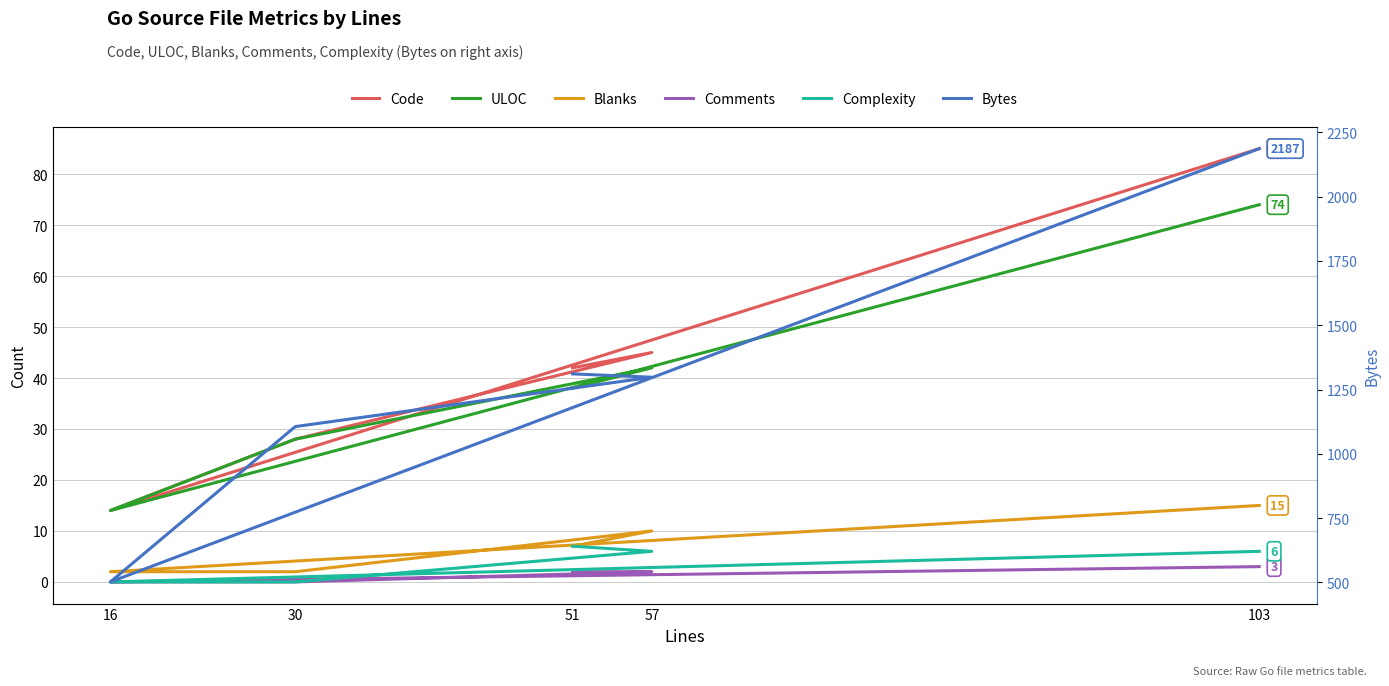

What is the highest value of the Comments series?

3